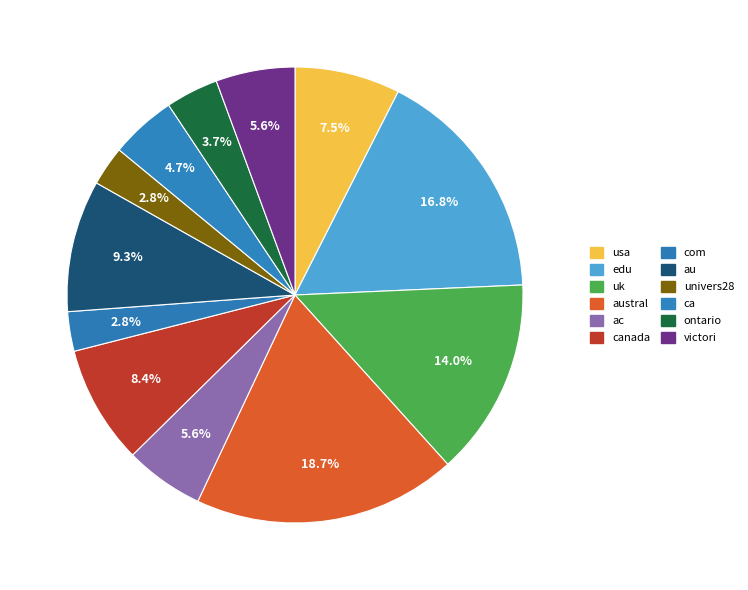

To the nearest percent, what portion does austral represent?

19%